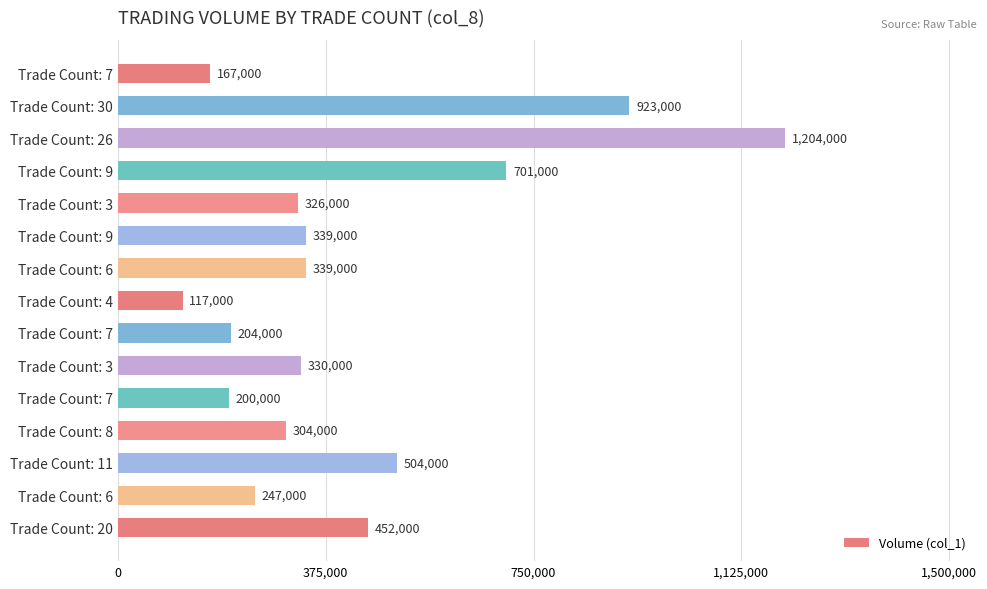

What is the greatest value displayed?

1204000